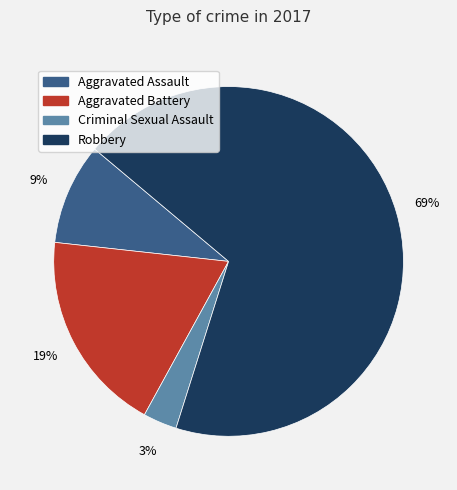

Between Aggravated Battery and Aggravated Assault, which is larger?

Aggravated Battery